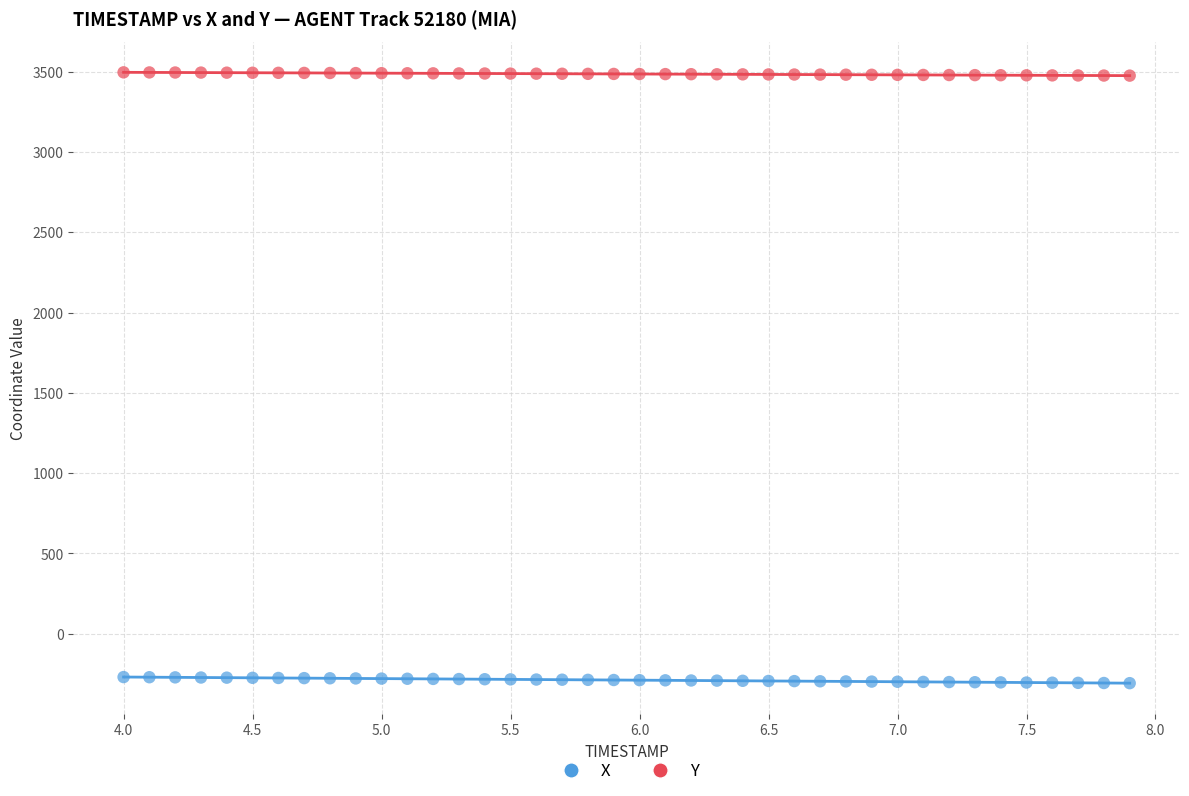

Which series reaches the minimum Y coordinate?

X